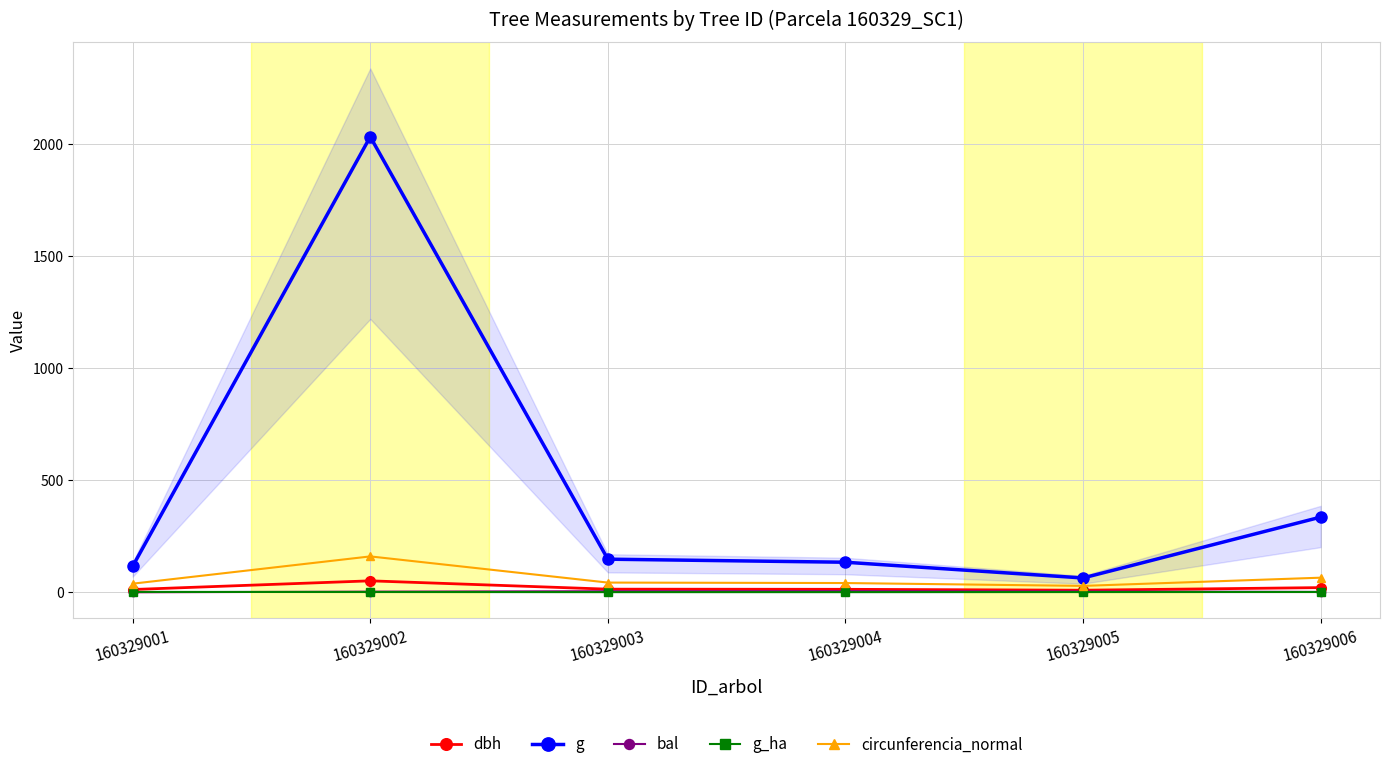

True or false: g_ha and g cross at least once.

False